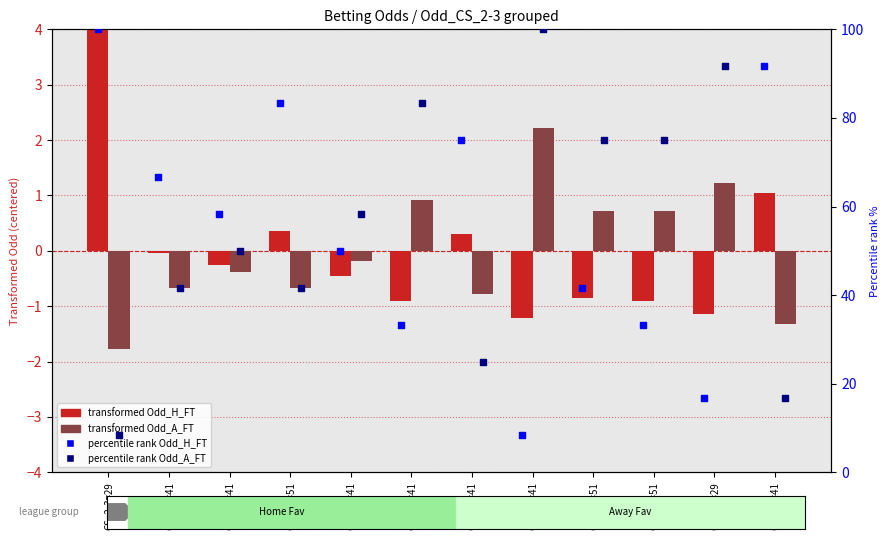

What are all the series names shown in the legend?

transformed Odd_H_FT, transformed Odd_A_FT, percentile rank Odd_H_FT, percentile rank Odd_A_FT